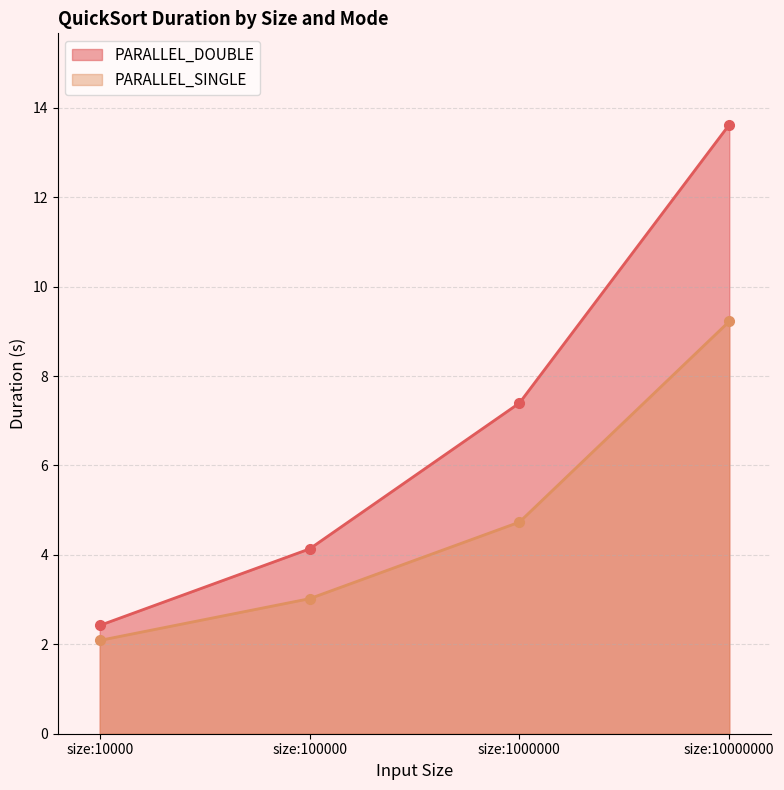

True or false: PARALLEL_SINGLE and PARALLEL_DOUBLE intersect in this chart.

False